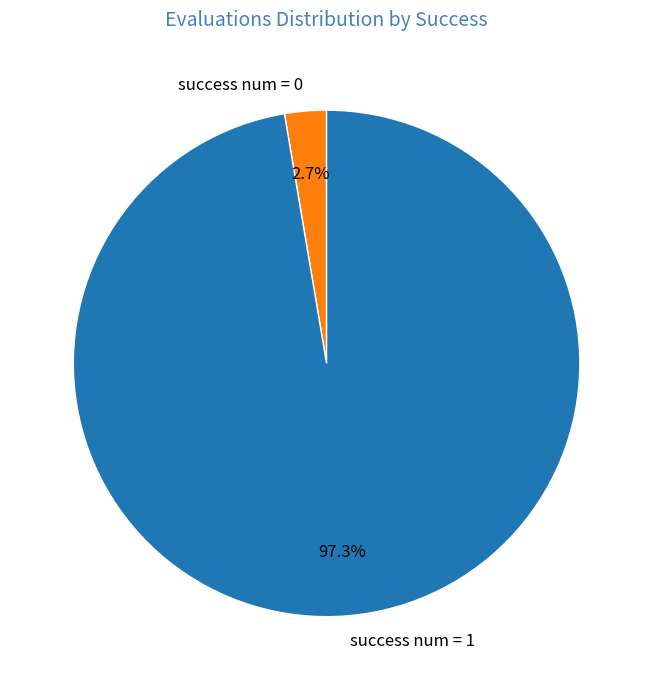

Rank the categories by value from lowest to highest.

success num = 0, success num = 1